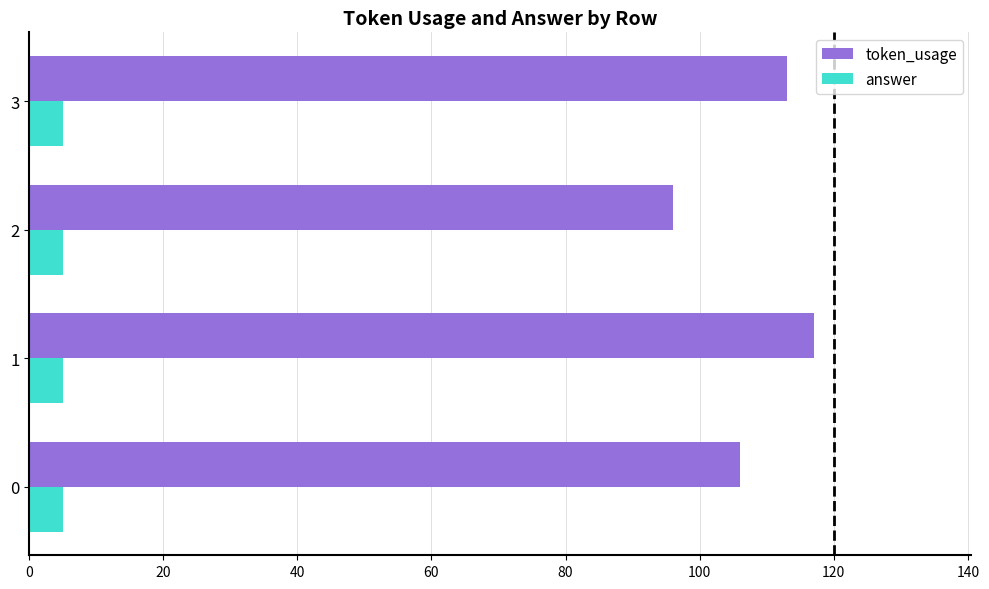

What is the total value across all series at 3?

118